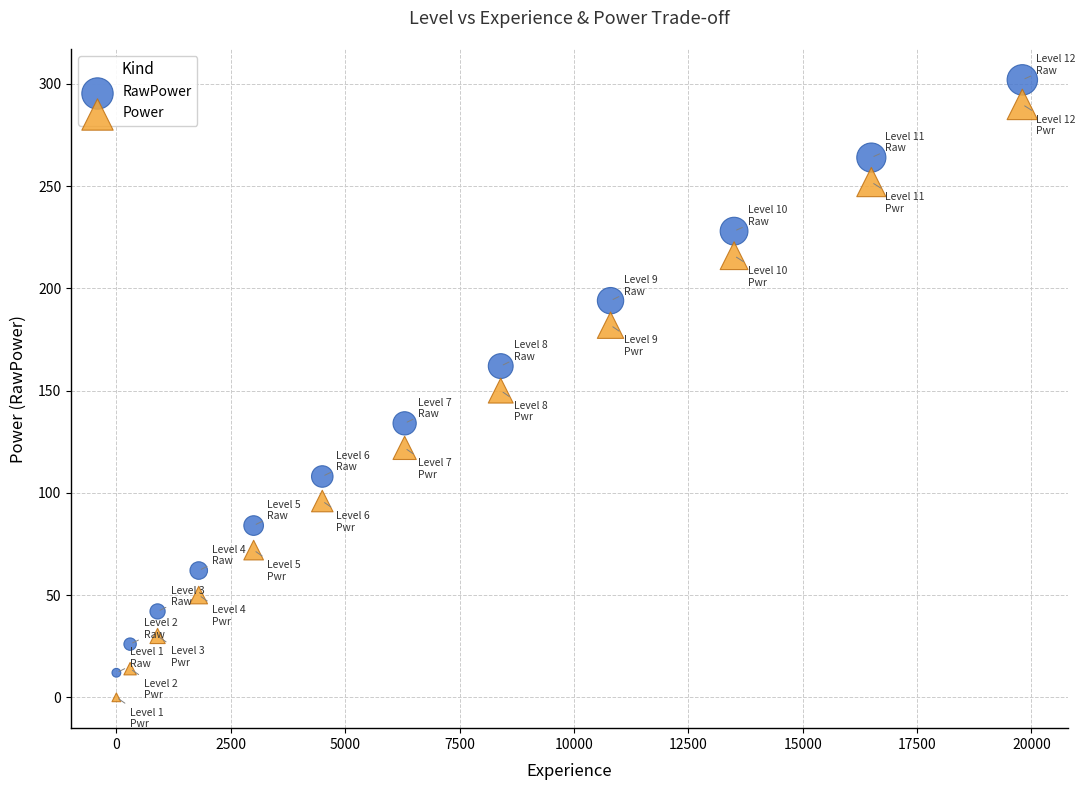

What is the X range (max minus min) for the scatter plot?

19800